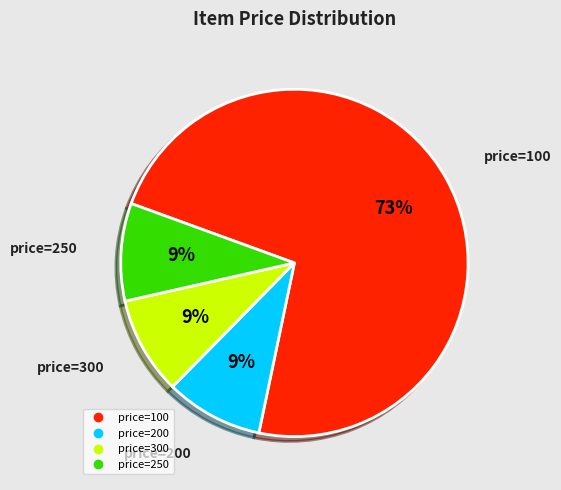

Is there a majority slice in this chart?

Yes